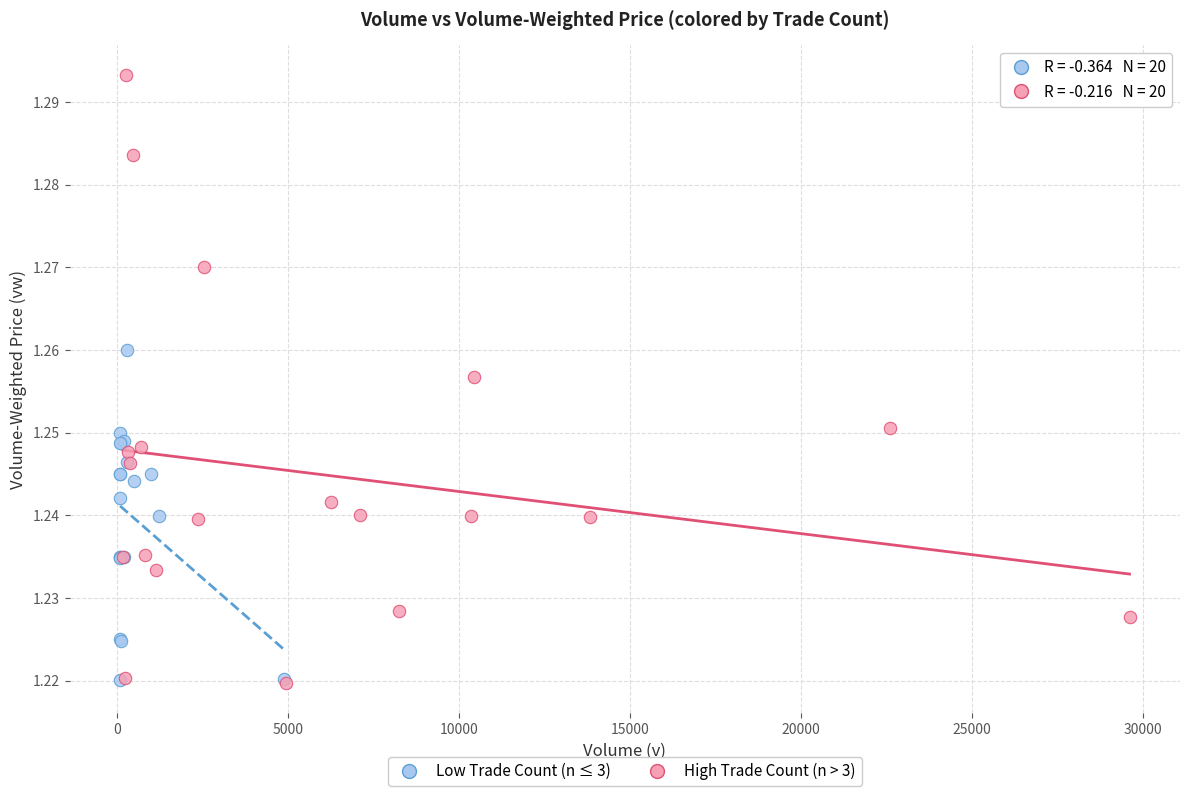

Which series has the widest spread of Y values?

High Trade Count (n > 3)